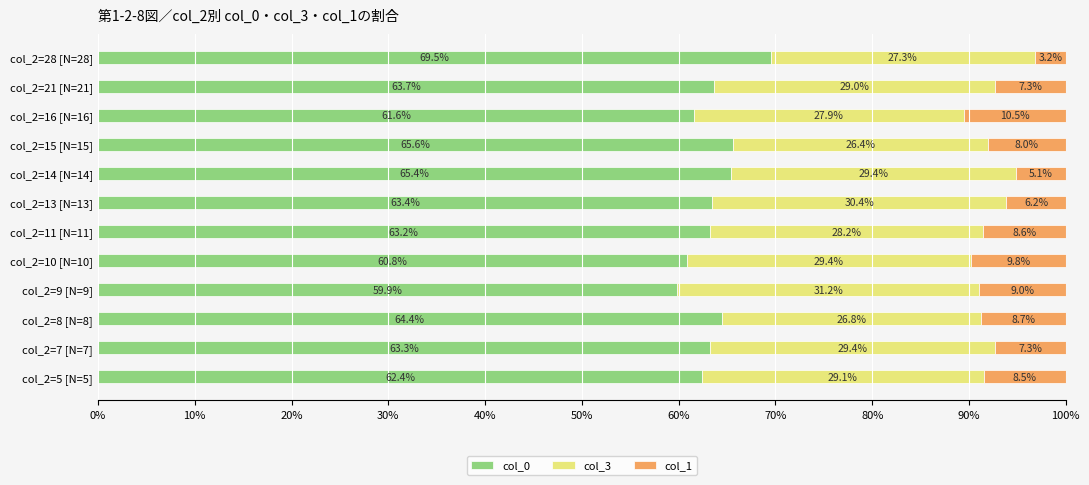

The value of col_0 at col_2=8 [N=8] is 35.2. True or false?

False